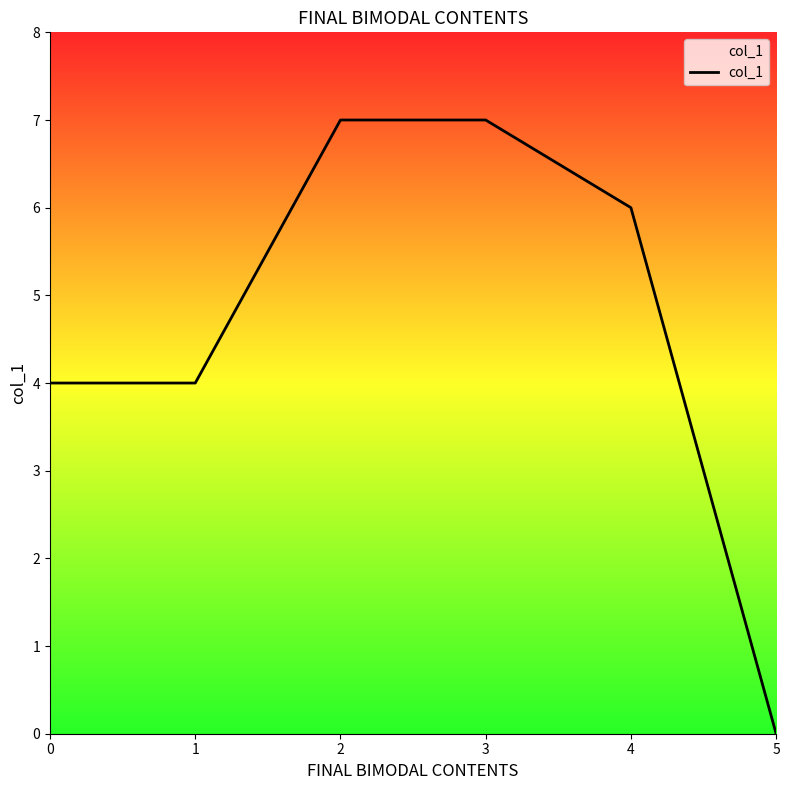

What value does the data have at 3?

7